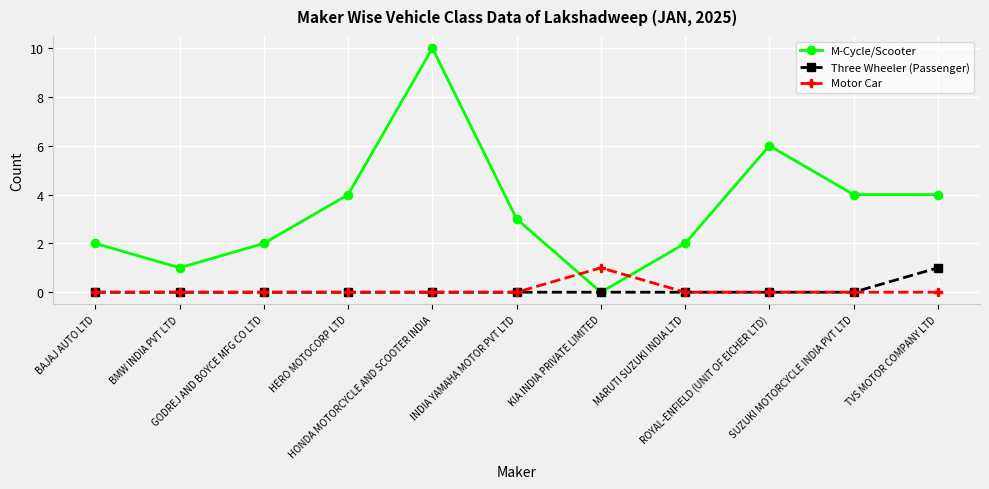

What is the maximum value for Three Wheeler (Passenger)?

1